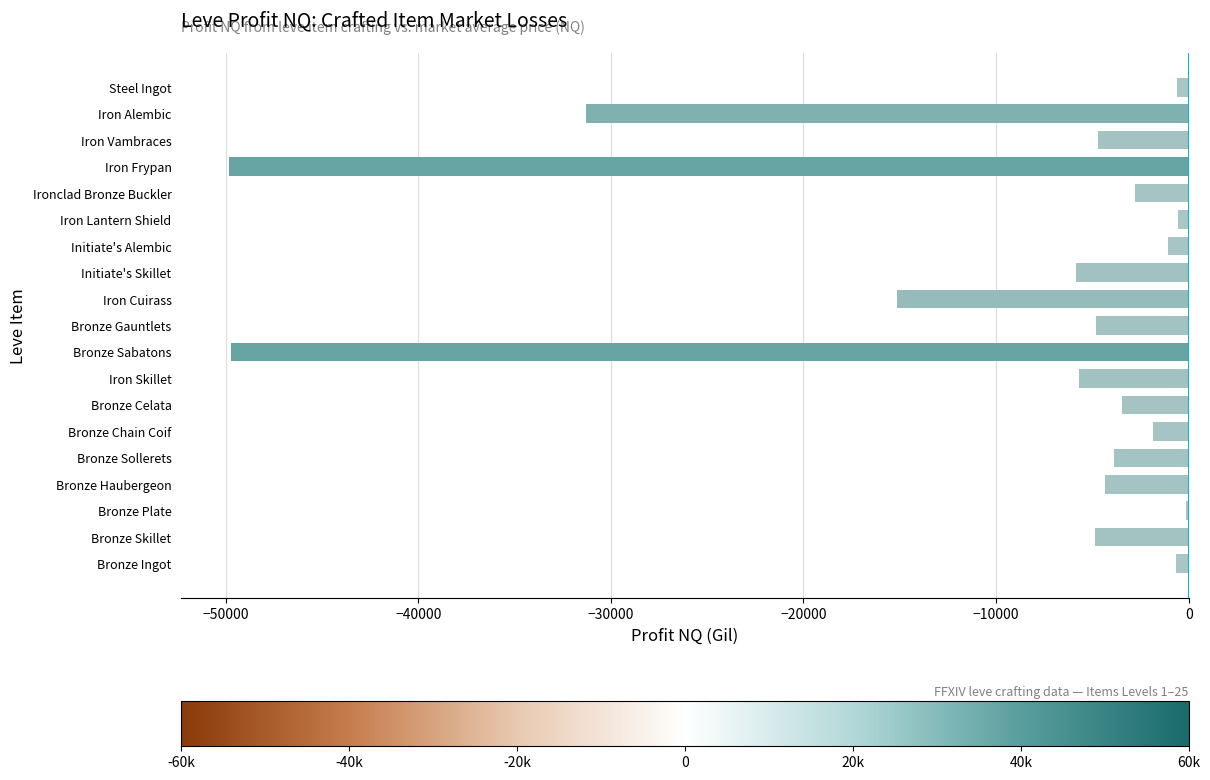

How many categories are shown in the chart?

19